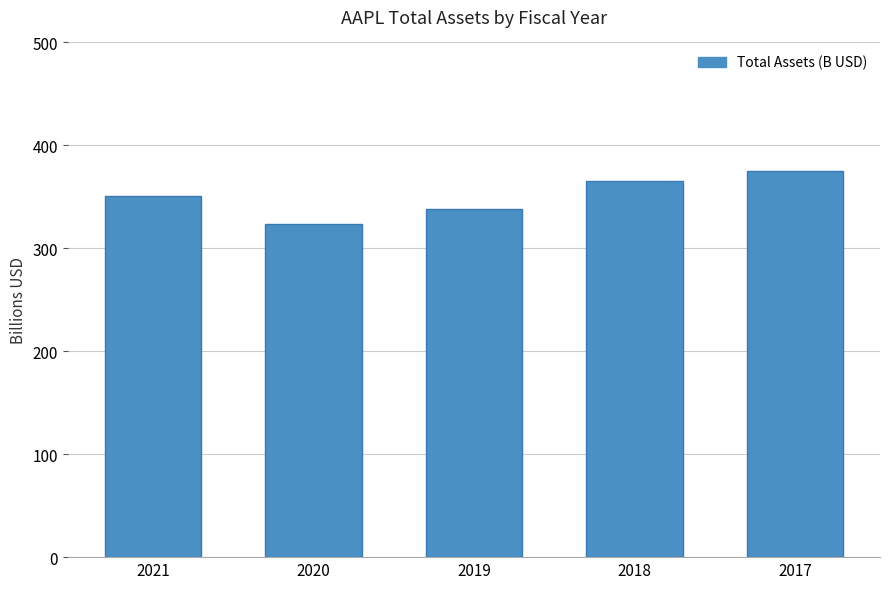

Reading left to right, transcribe all the data shown in this chart.

2021=351.0	2020=323.9	2019=338.5	2018=365.7	2017=375.3